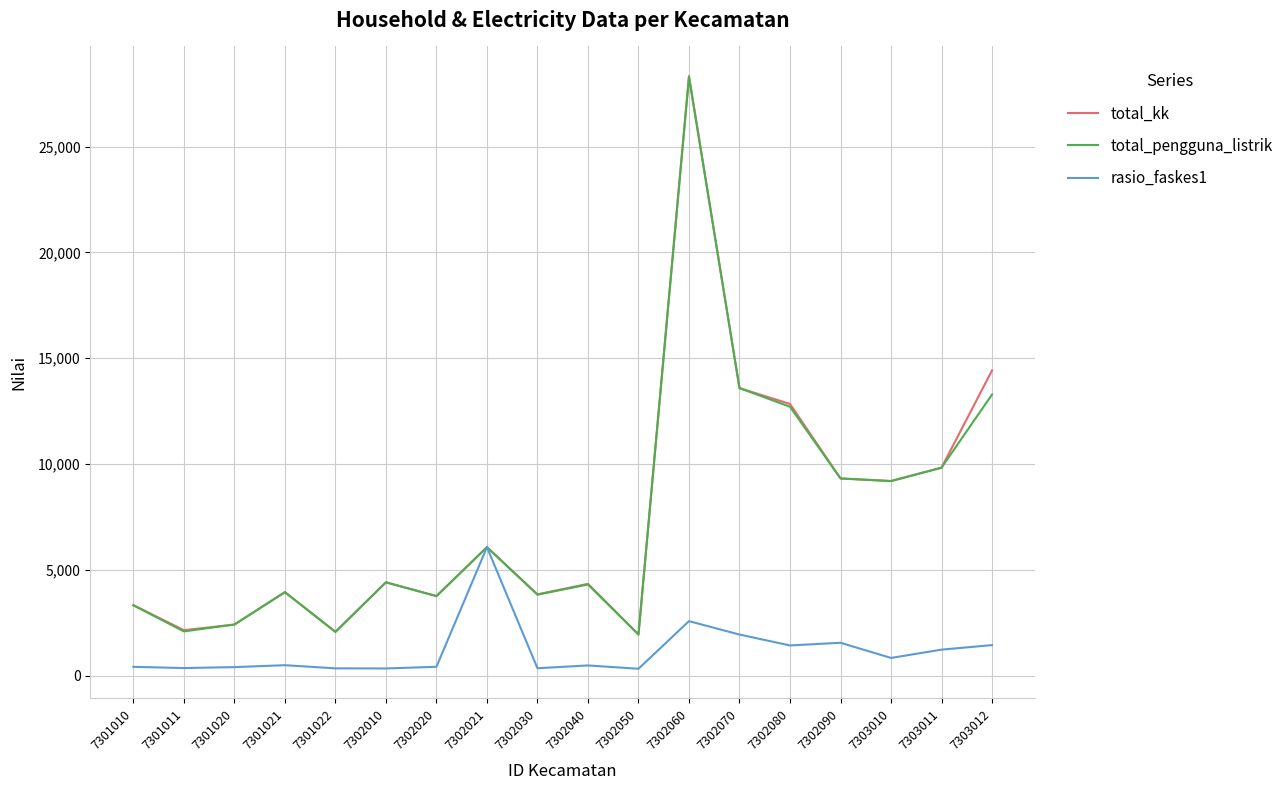

The total_kk series shows 1944.0 at 7302050. True or false?

True